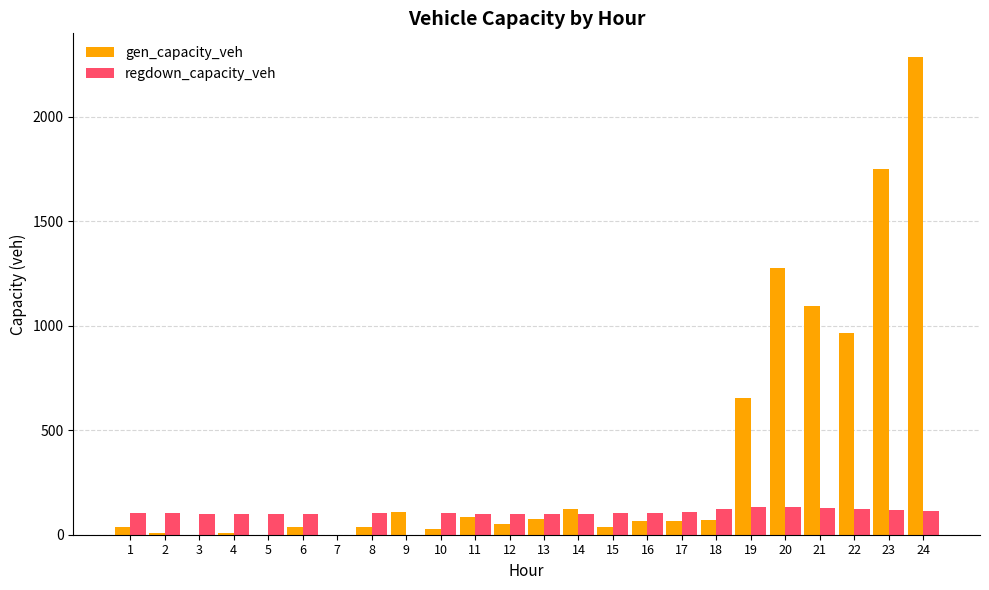

Which series has the largest total across all categories?

gen_capacity_veh